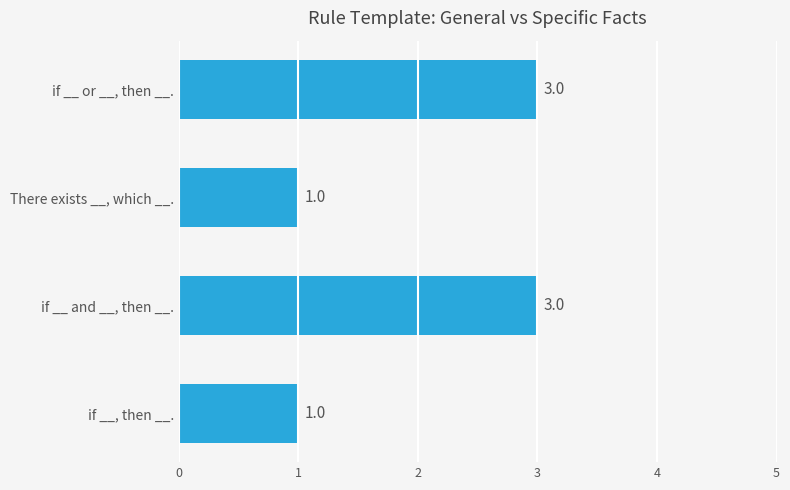

How many distinct data groups are displayed?

1